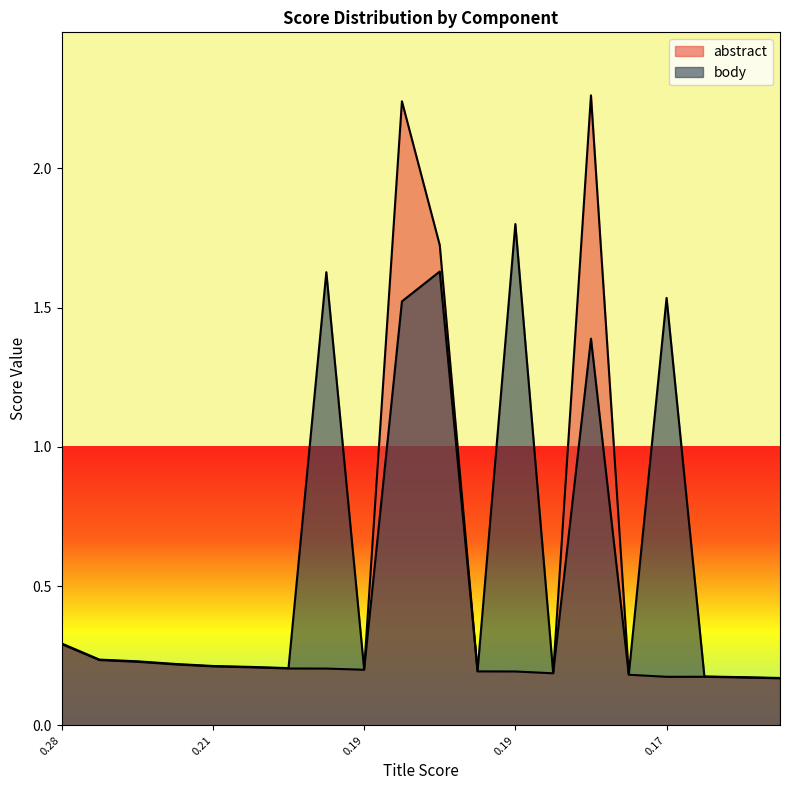

Is the value of abstract at 0.19 greater than the value of body at 0.17?

No